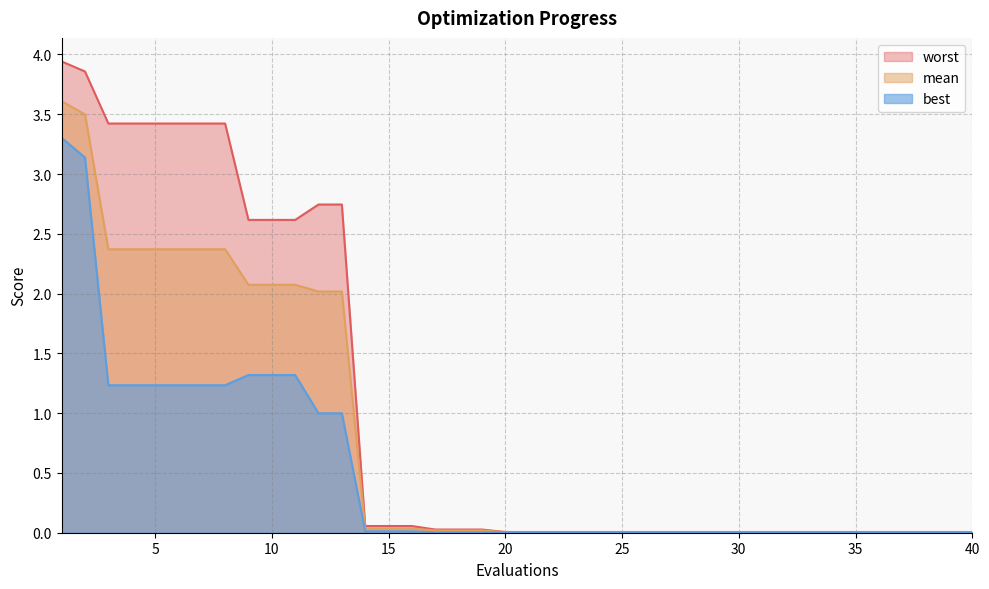

True or false: worst and mean cross at least once.

False